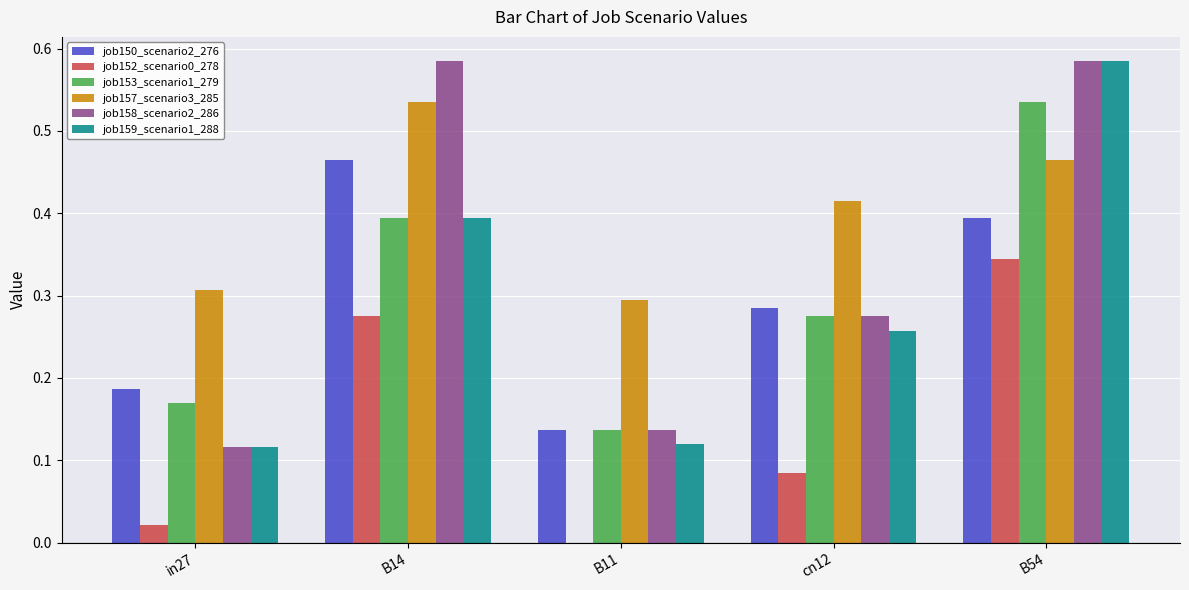

True or false: job150_scenario2_276 has a value of 0.2 at cn12.

False